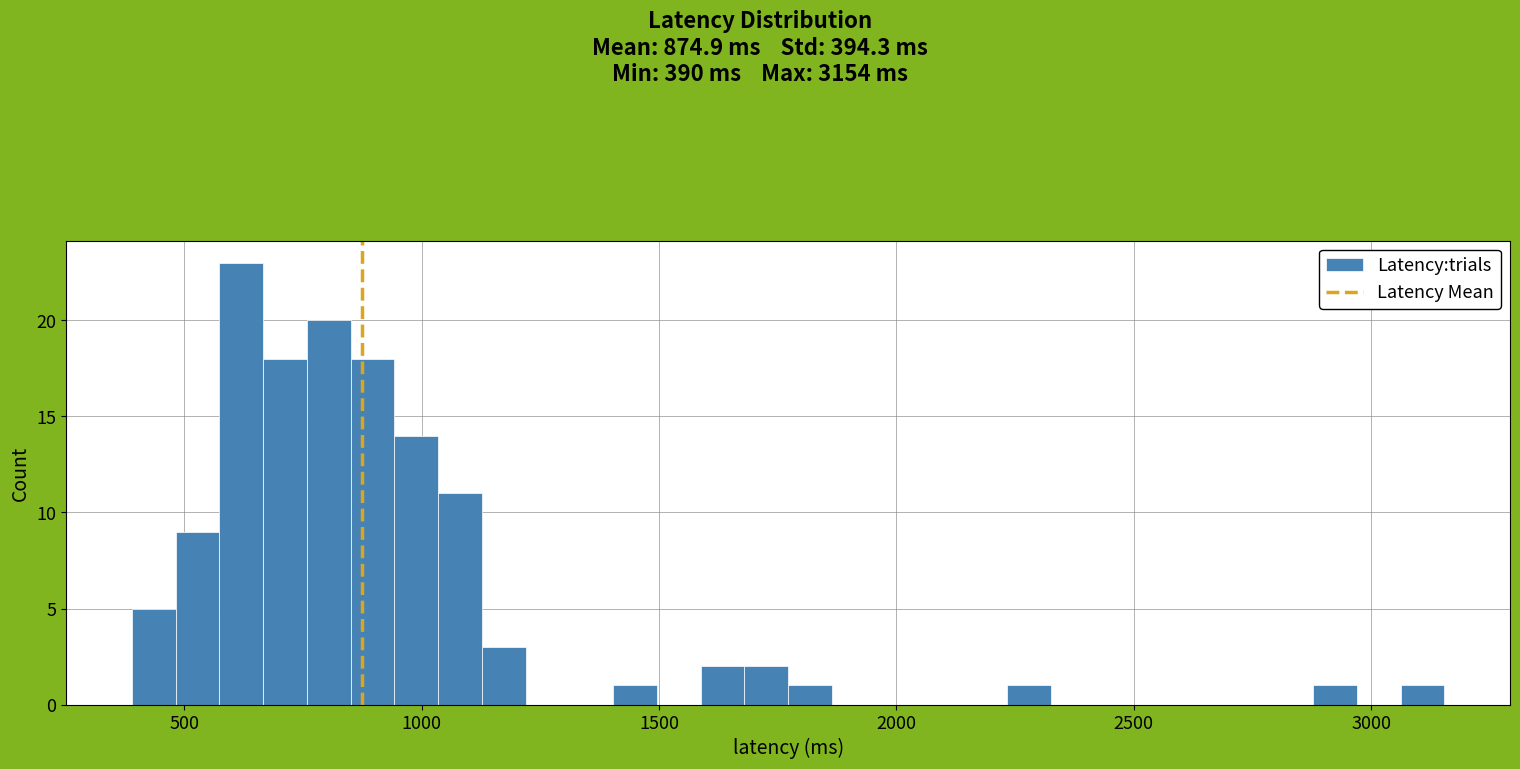

Around what value on the x-axis is the tallest bar? Give the approximate position of its centre, as read against the axis.

600